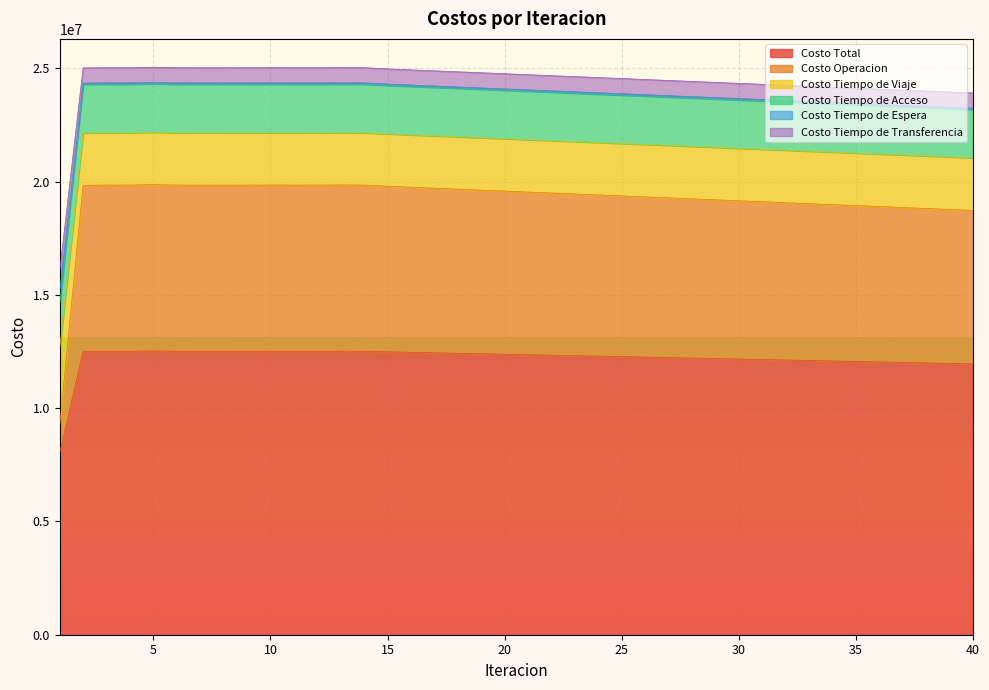

Which series has the largest range (max minus min)?

Costo Operacion